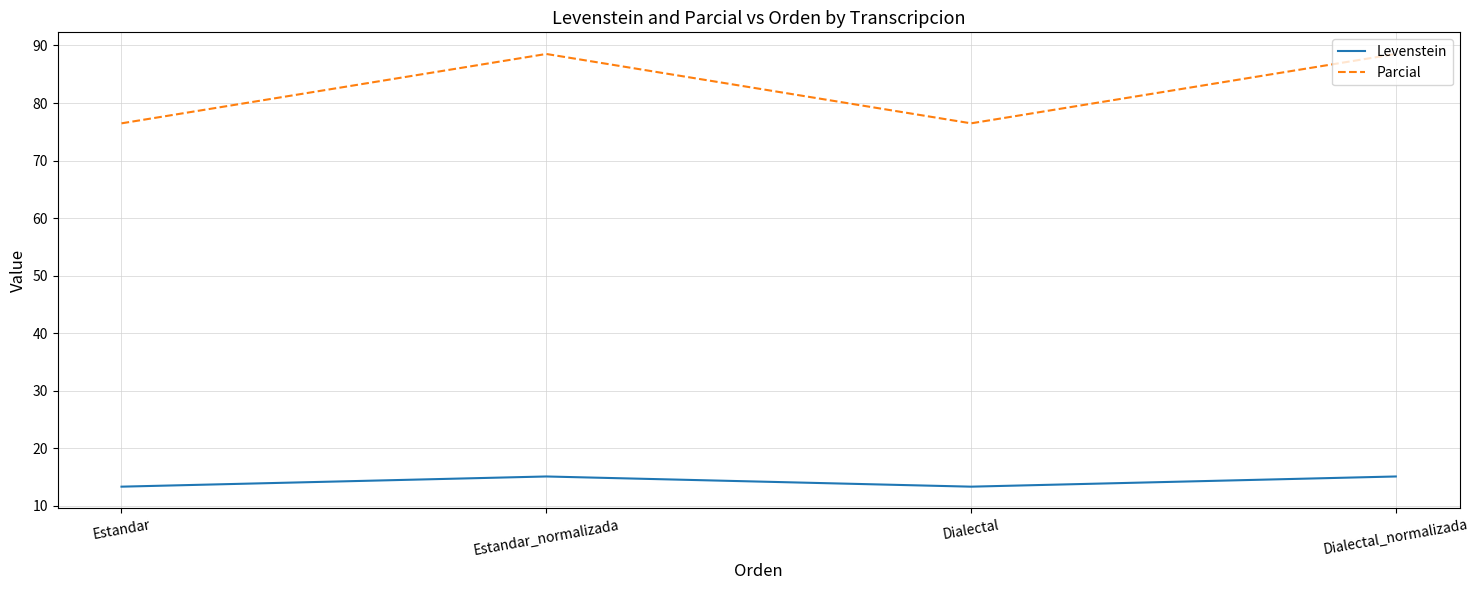

Rank the series by their maximum value, from lowest to highest.

Levenstein, Parcial